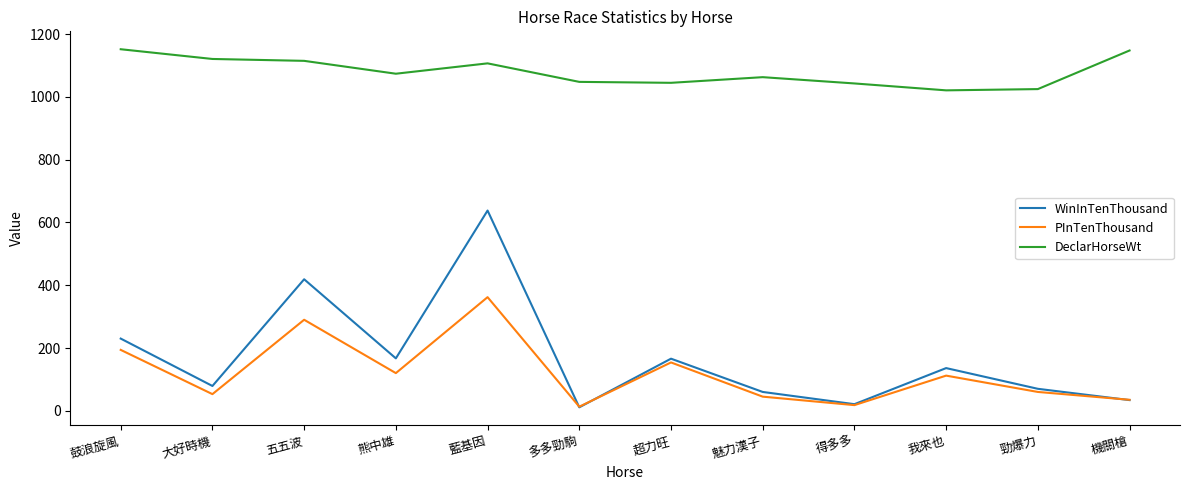

At which category does PInTenThousand reach its first local valley?

大好時機